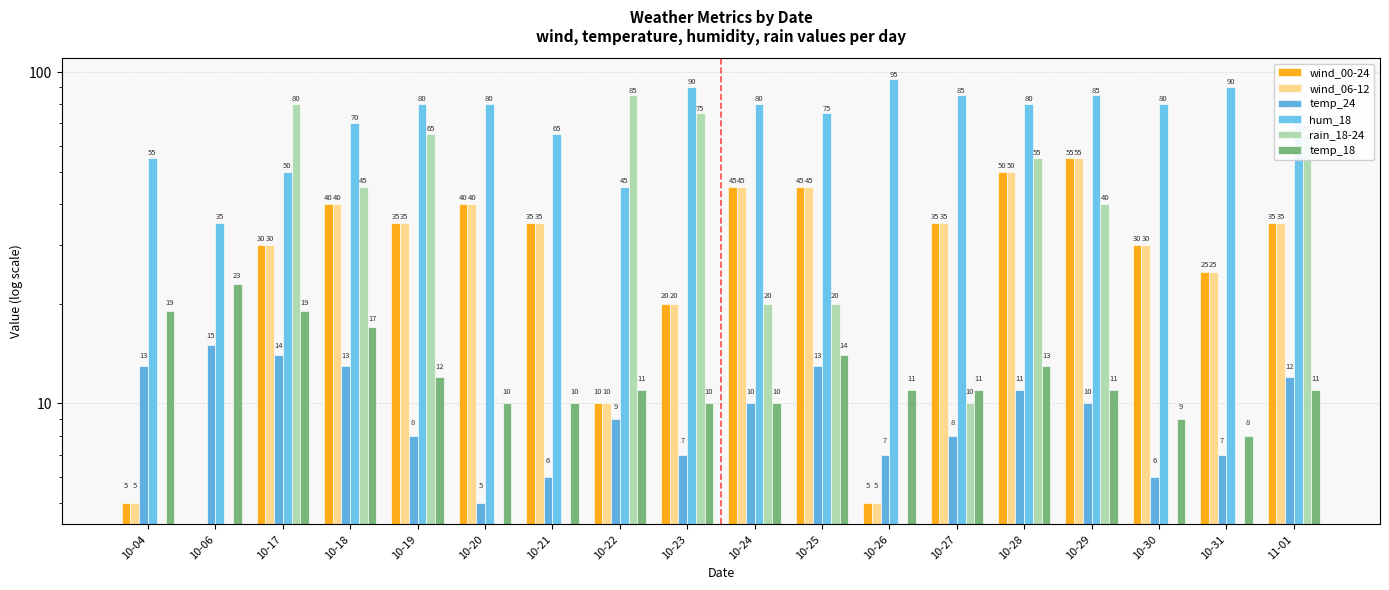

Which series has the largest total across all categories?

hum_18